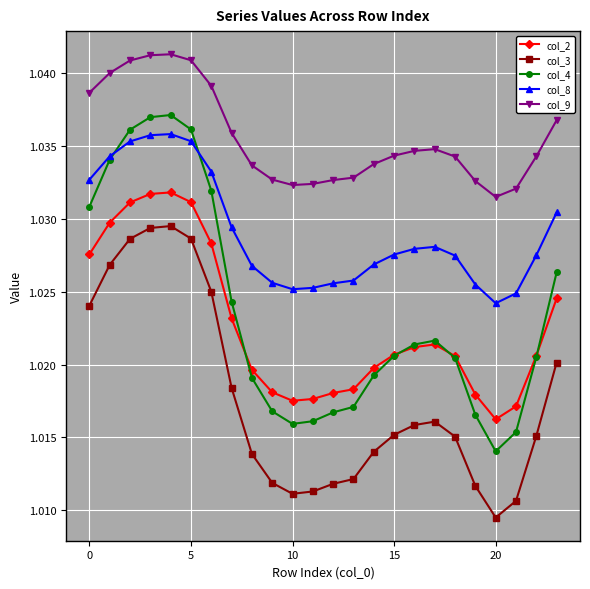

Which series has the largest total across all categories?

col_9